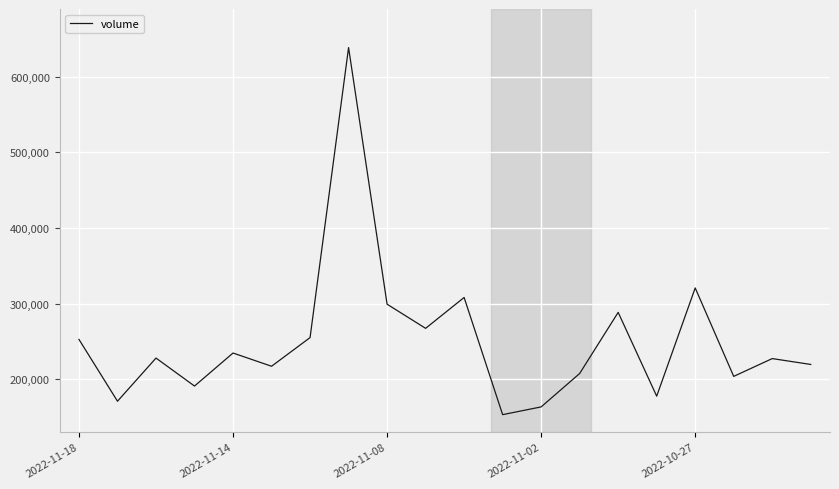

What is the difference between the maximum and minimum values?

485762